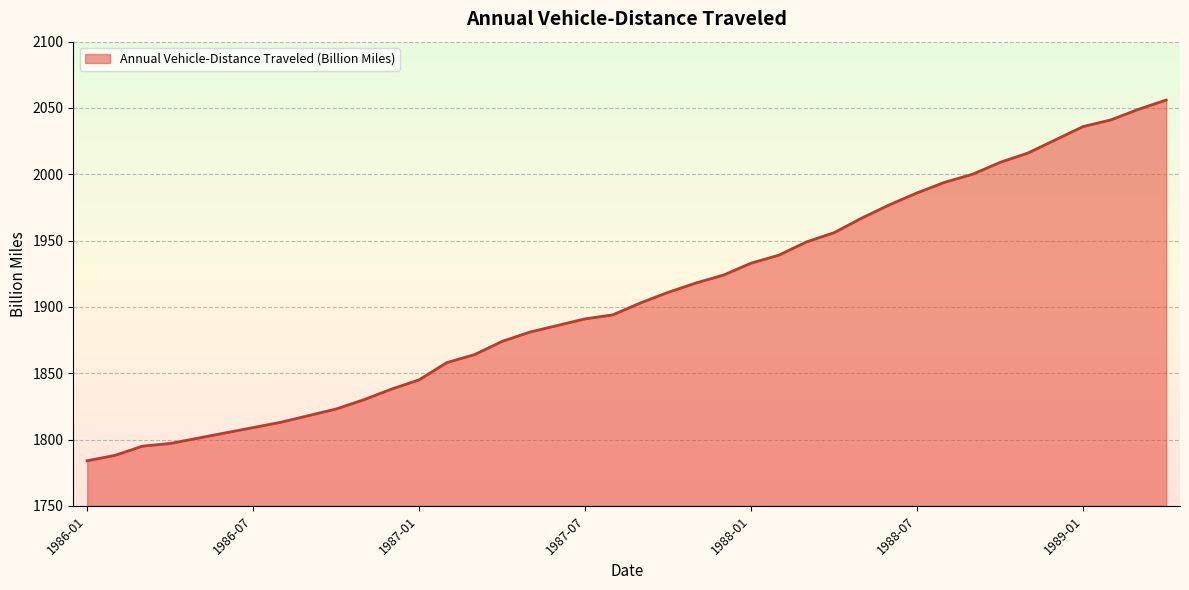

What is the smallest value displayed?

1784